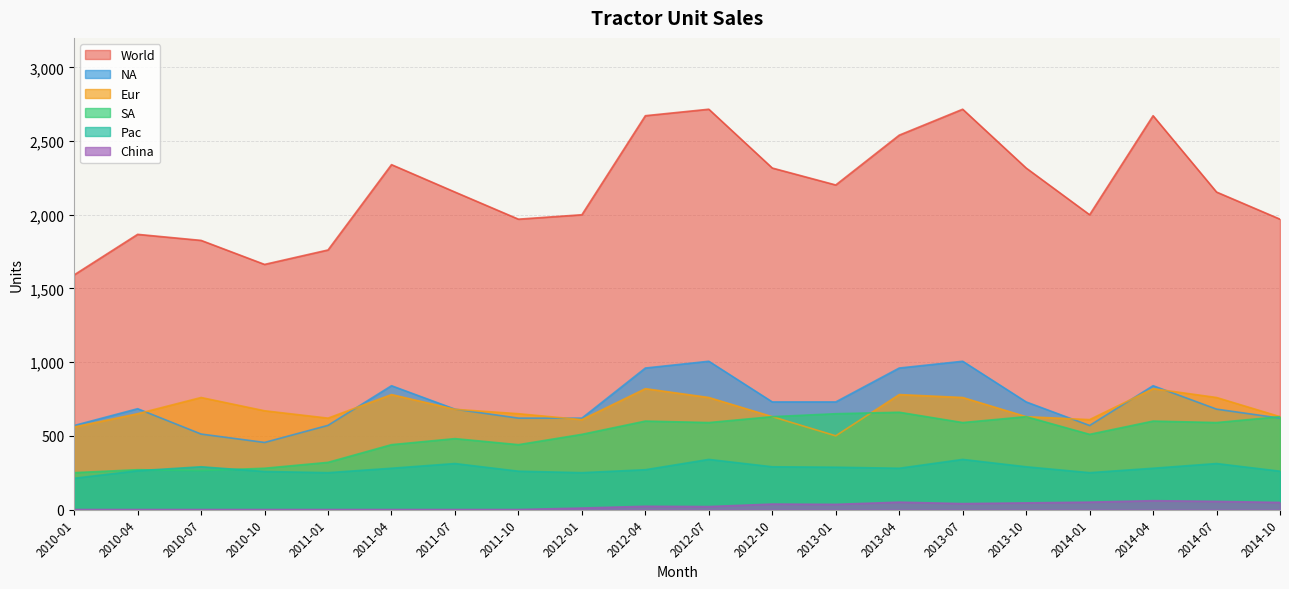

Which series has the largest total across all categories?

World